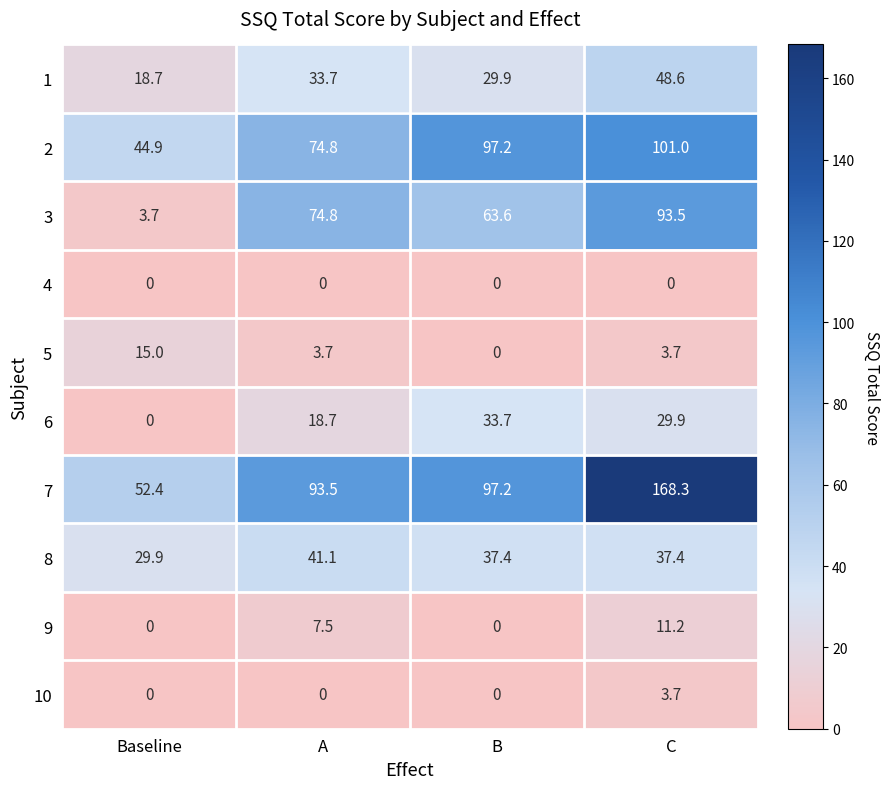

How many categories are shown in the chart?

4